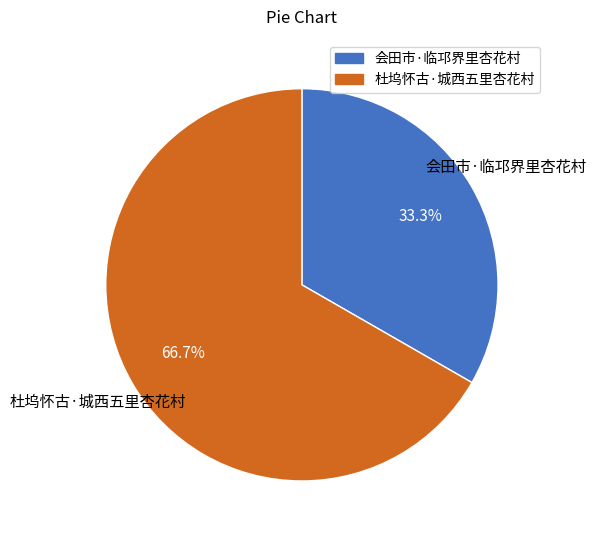

To the nearest percent, what is the difference between the 会田市·临邛界里杏花村 and 杜坞怀古·城西五里杏花村 slice percentages?

33%